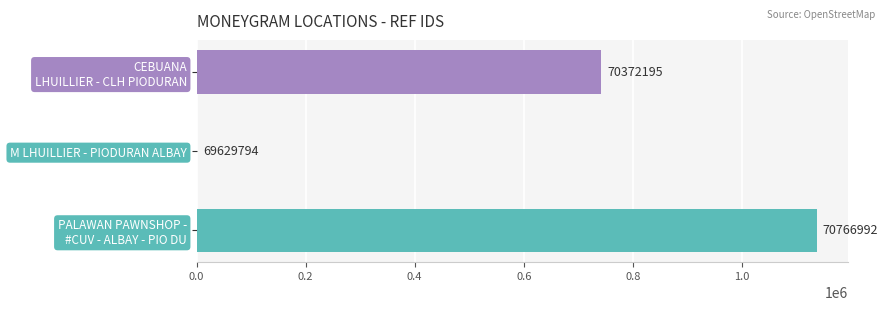

What is the sum of all values?

1879599